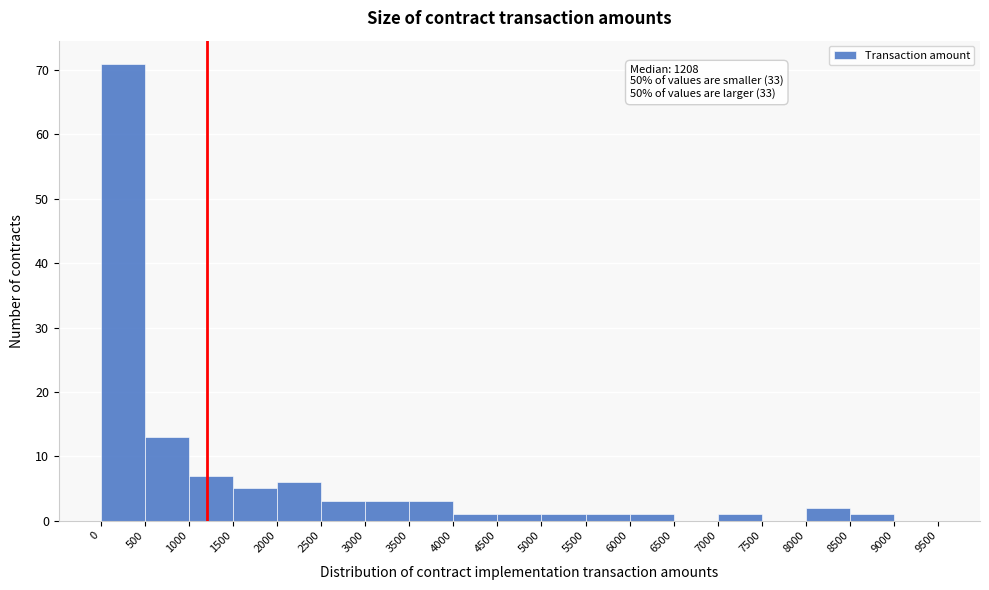

Which range on the x-axis has the tallest bar?

0 to 500